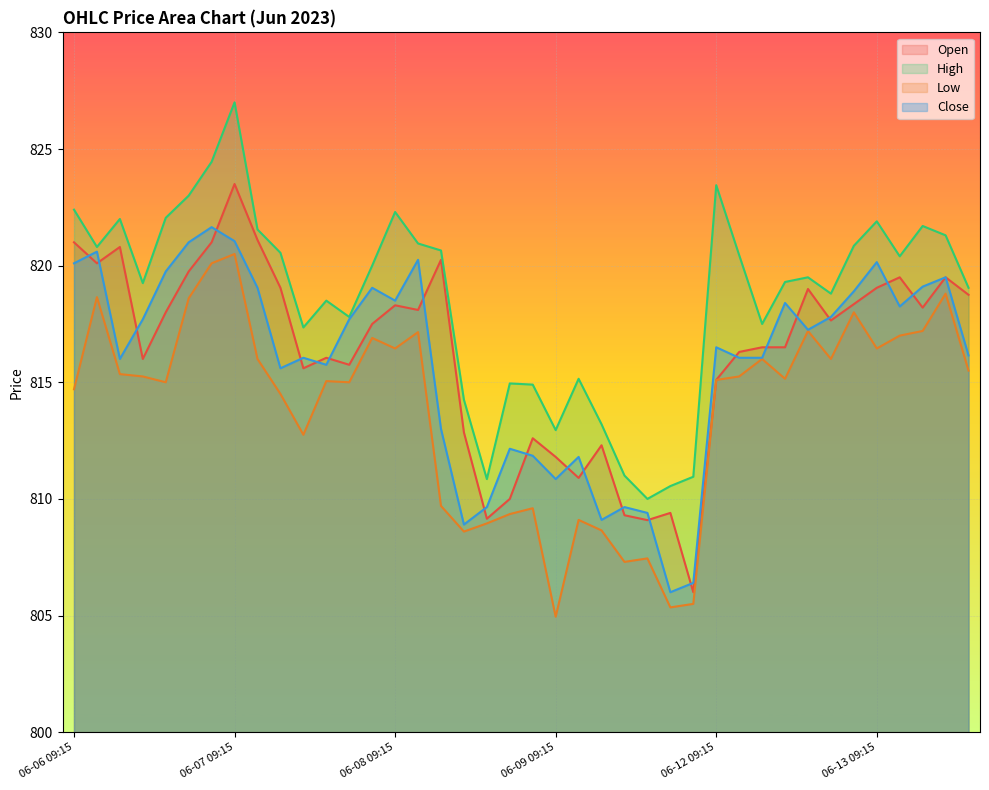

What value does the Low series have at 06-13 13:15?

815.5